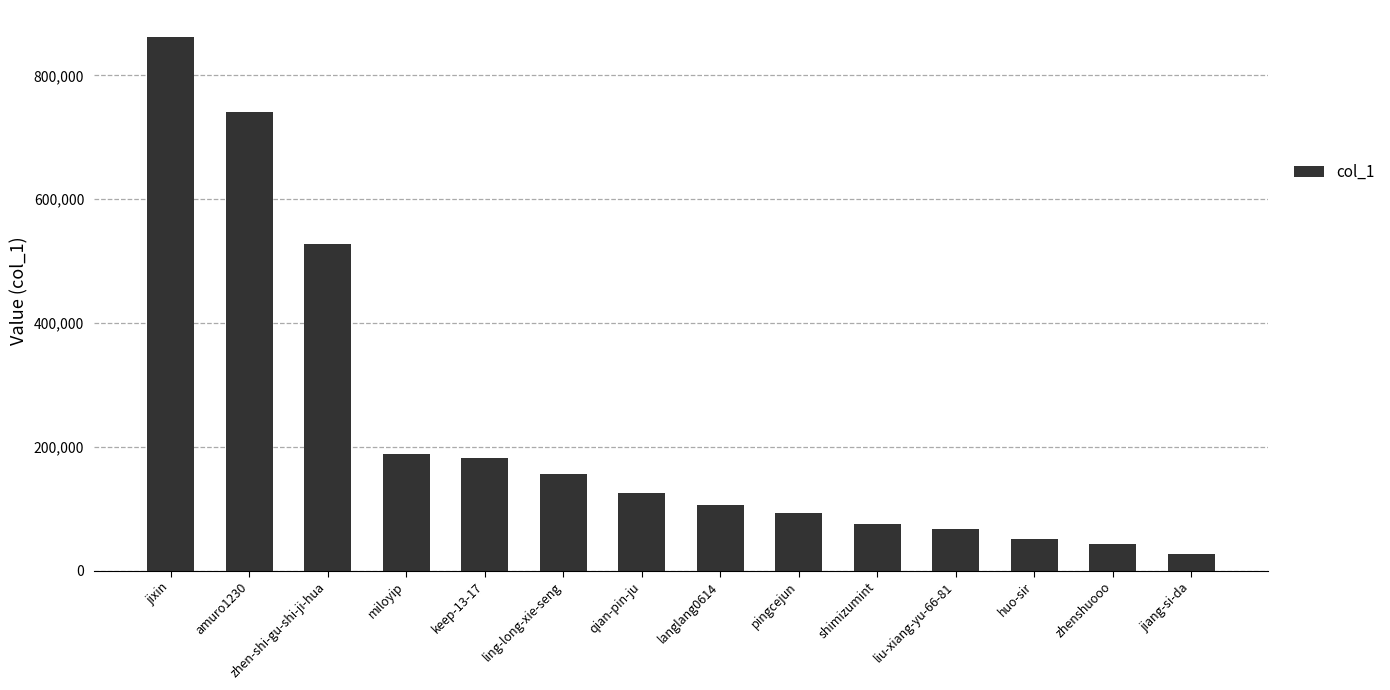

The chart shows a value of 93549 at pingcejun. True or false?

True